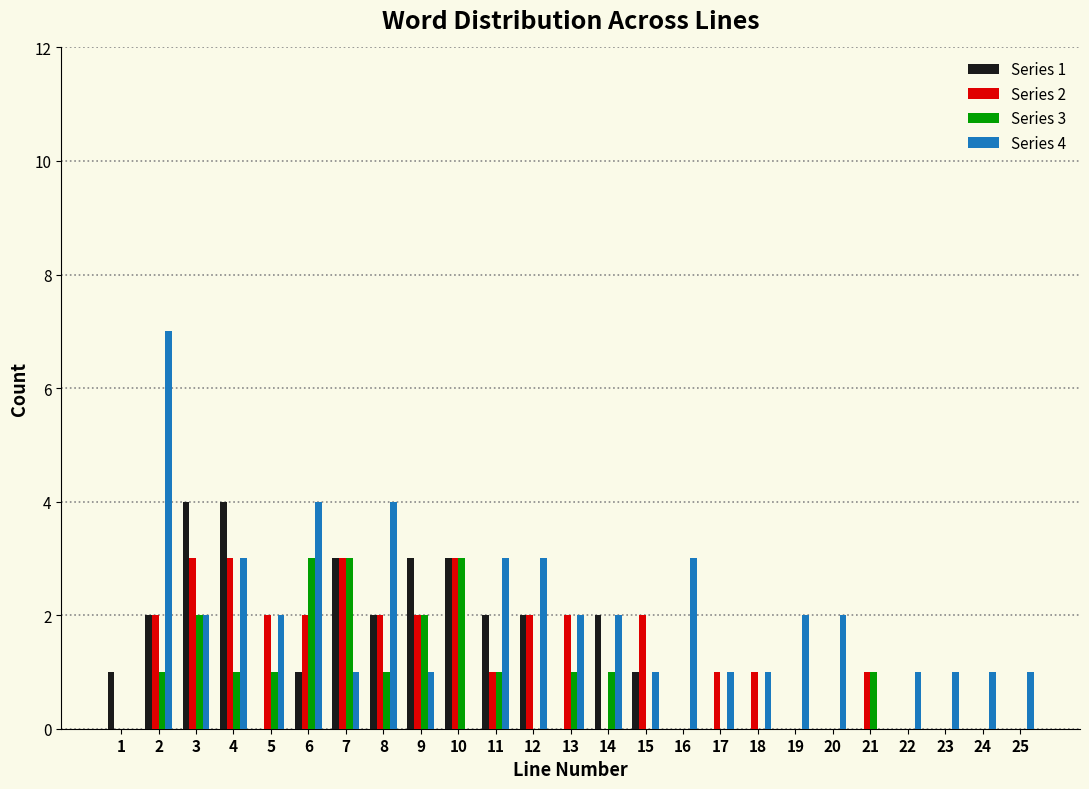

Between 19 and 22, which series saw the biggest shift?

Series 4